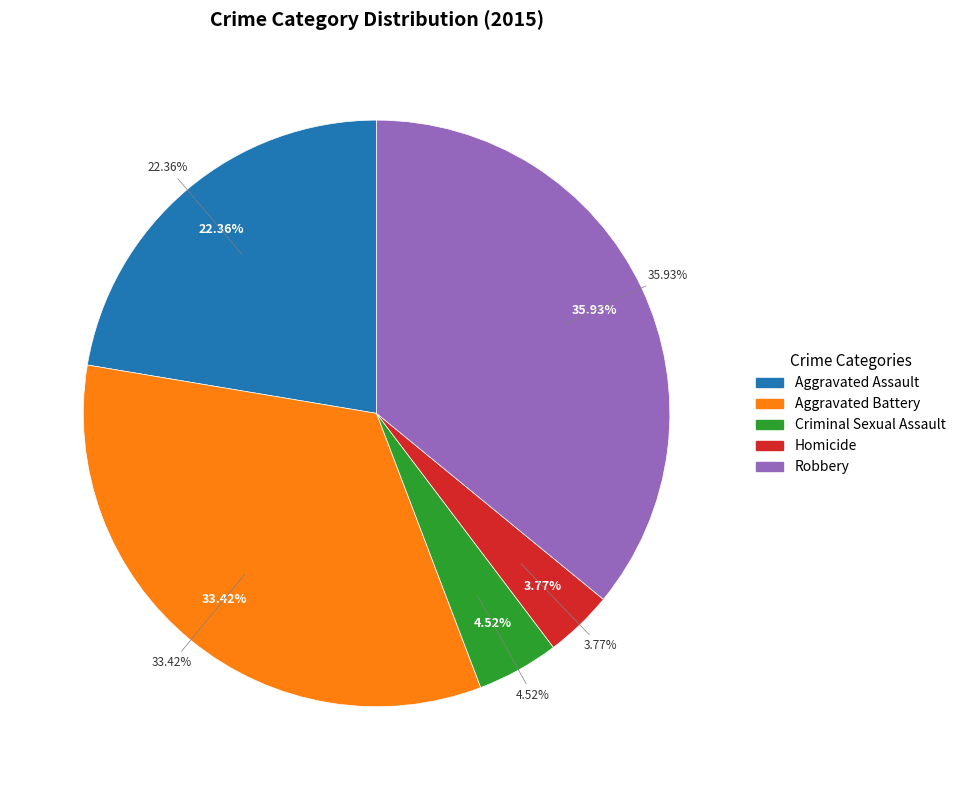

How many segments does this pie chart have?

5